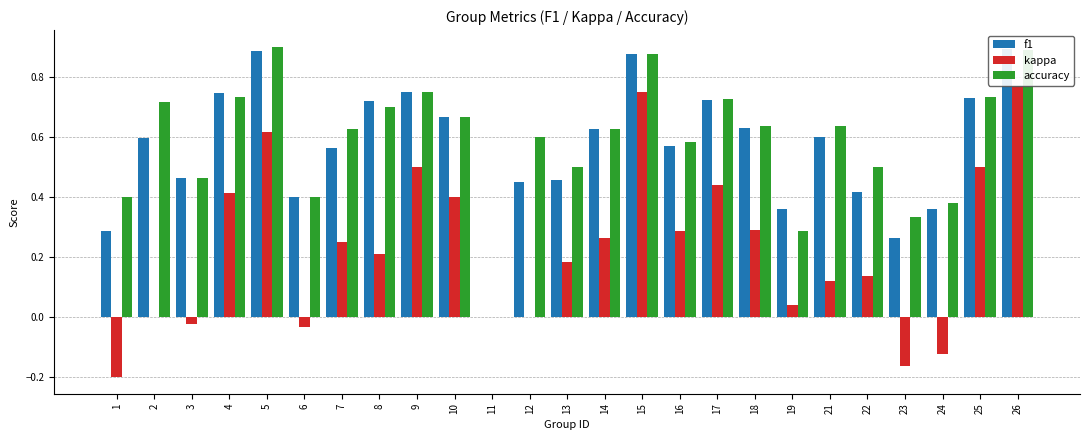

Which category has the lowest value across all series?

1